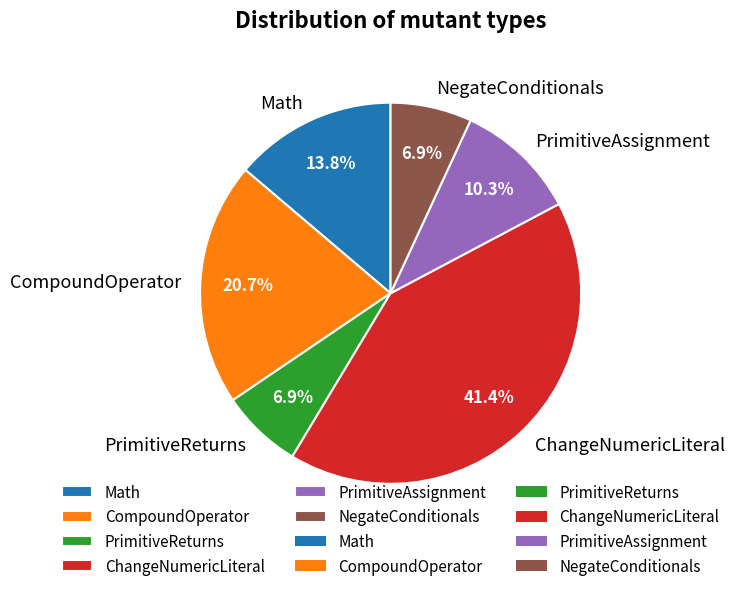

How many segments does this pie chart have?

6